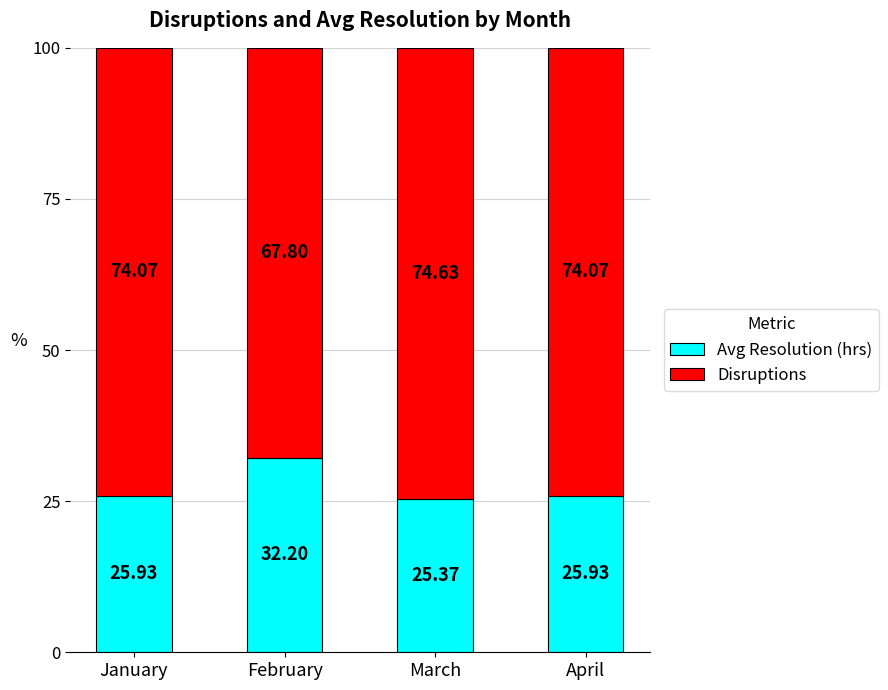

Does the chart contain any negative values?

No